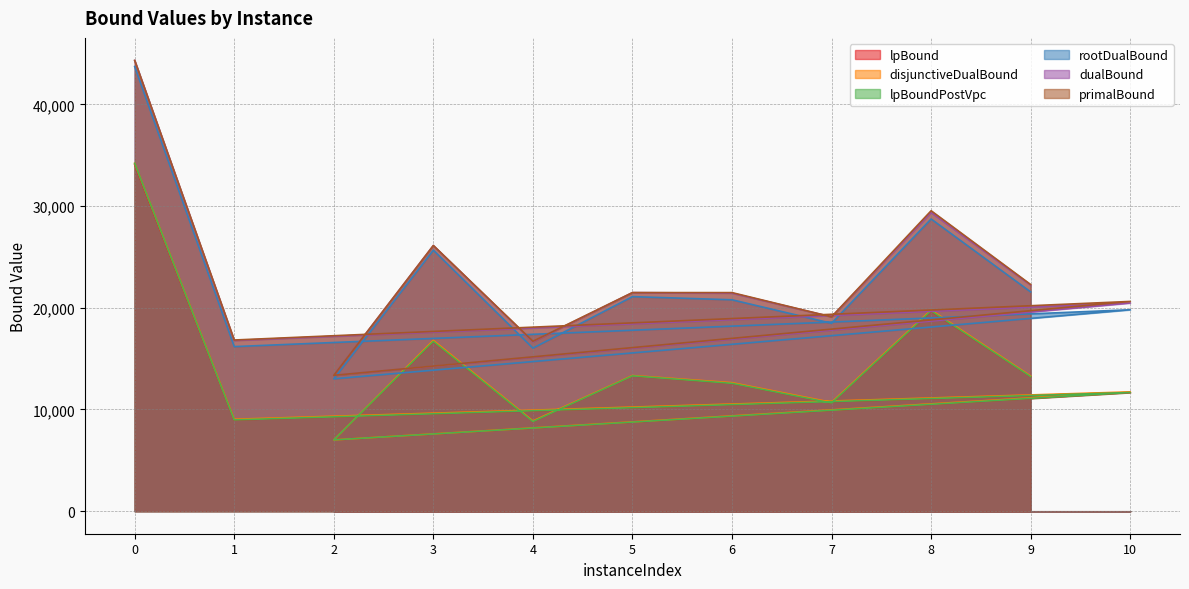

Count the number of data series in this chart.

6